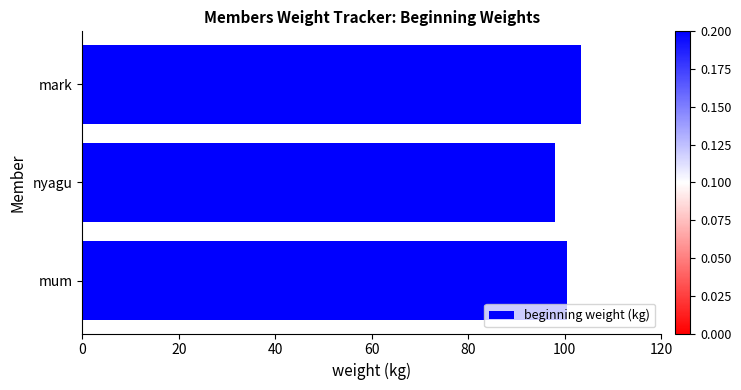

The value at nyagu is 162.6. True or false?

False